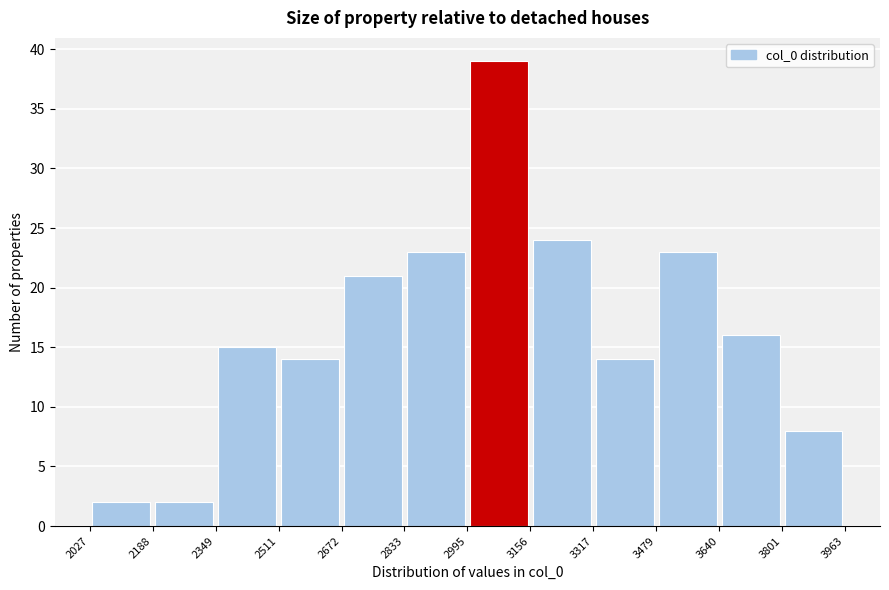

How tall is the bar that spans 3801 to 3963 on the x-axis? The values are not printed on the chart, so give them approximately, as read against the axis.

8